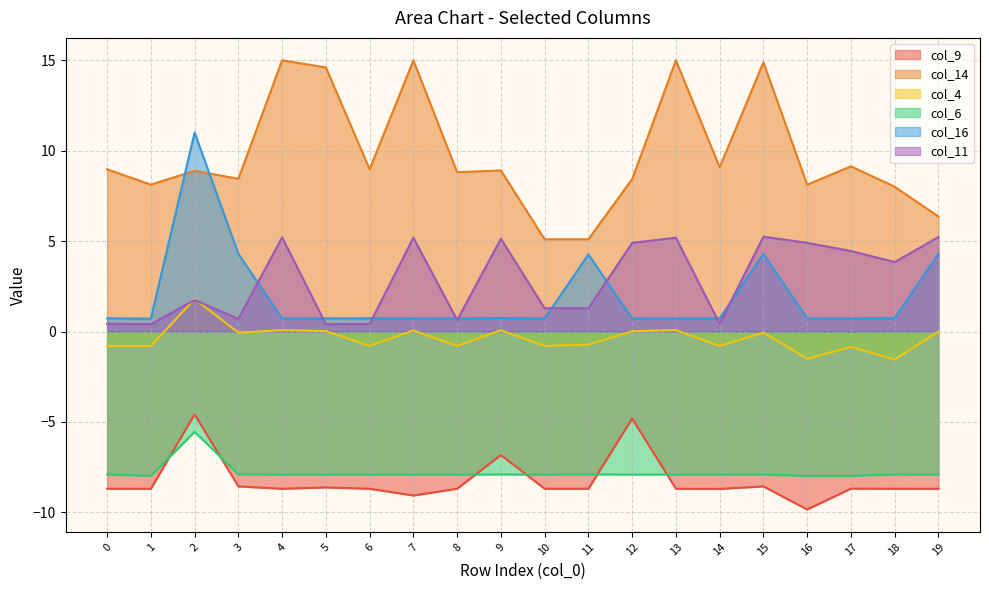

In col_16, how many points are higher than both neighbors (excluding endpoints)?

5